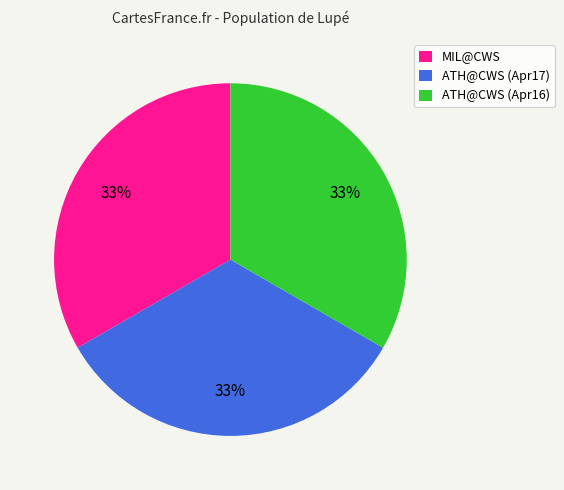

True or false: ATH@CWS (Apr17) accounts for 33% of the total.

True